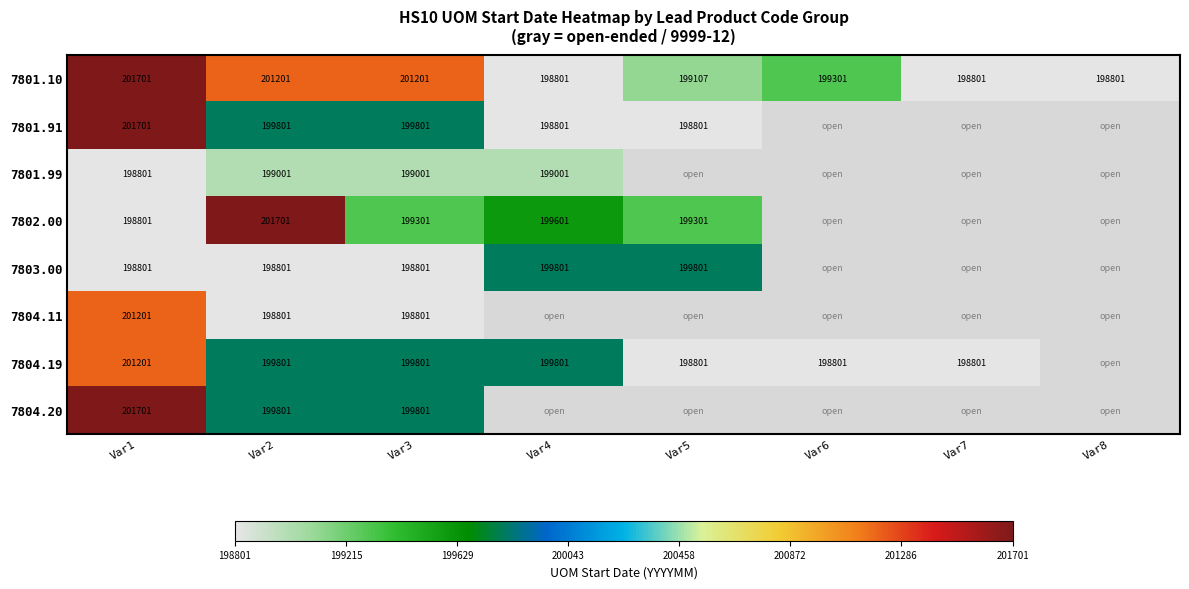

What is the total value across all series at Var1?

1603908